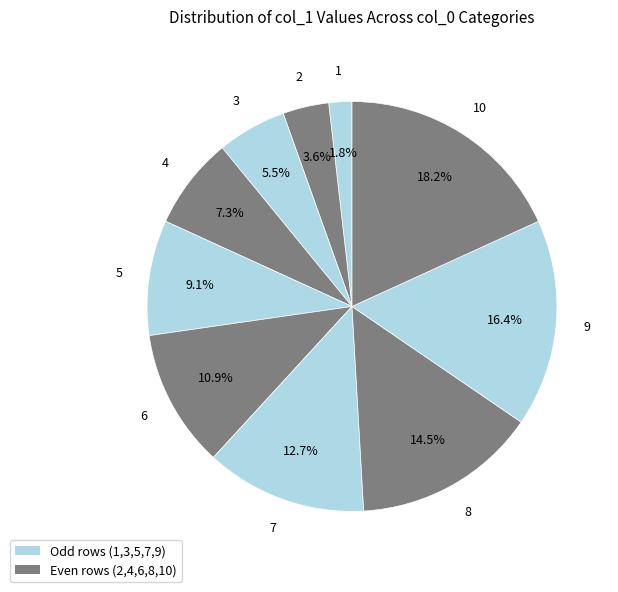

Which slice is the smallest?

1